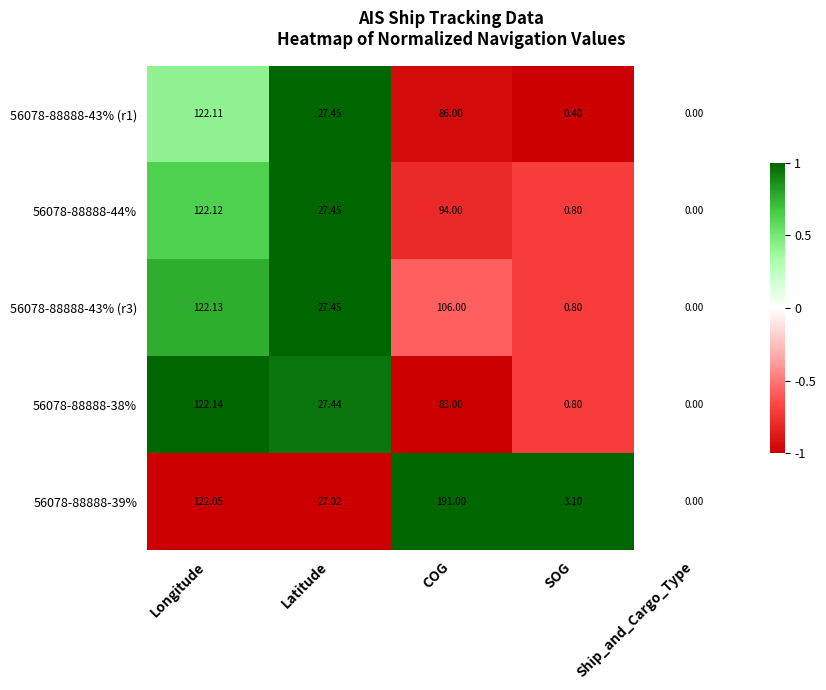

Which series has the largest range (max minus min)?

56078-88888-39%